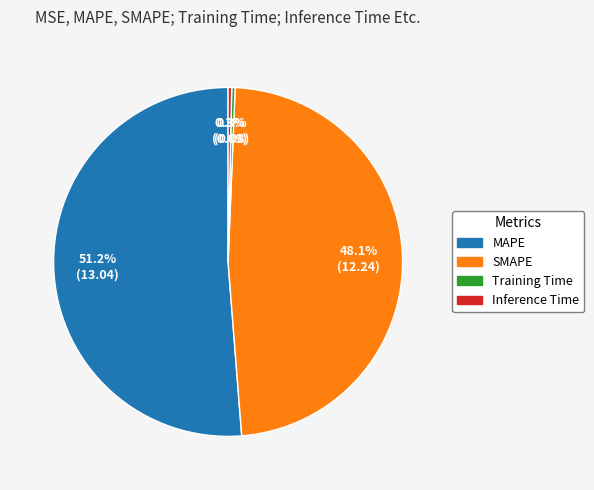

The MAPE slice represents 51% of the pie. True or false?

True